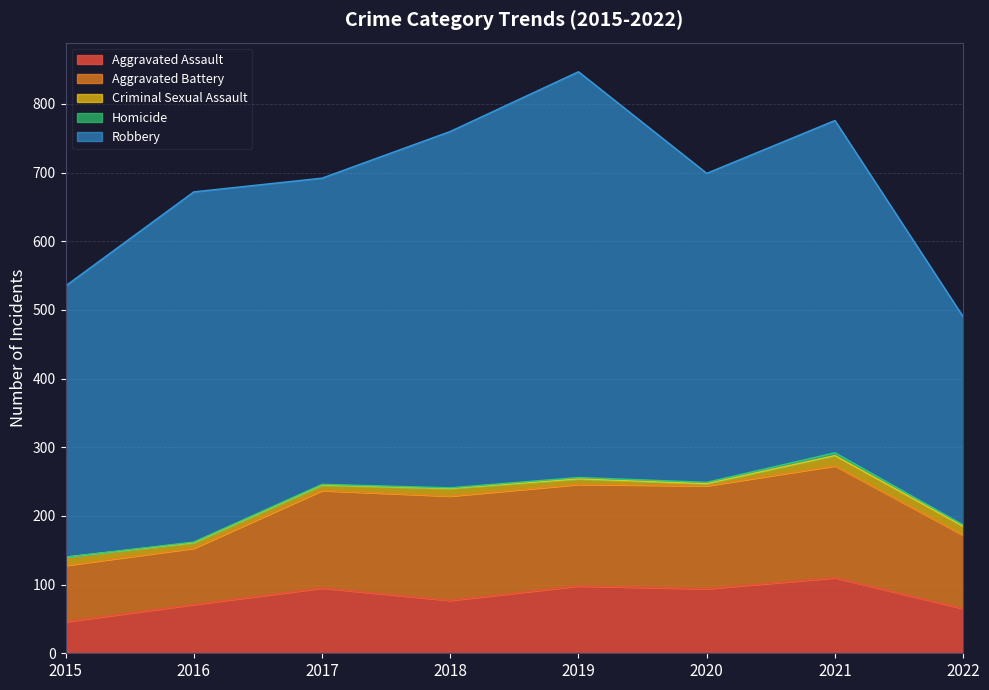

How many lines are shown in the chart?

5